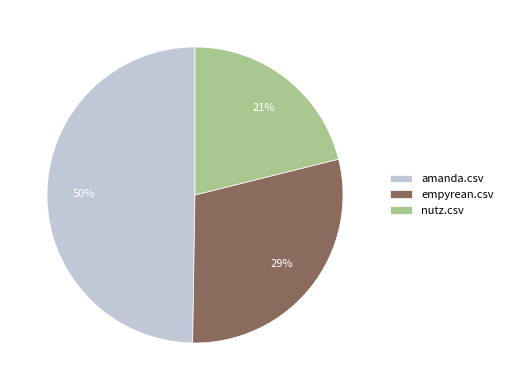

Rank the categories by value from lowest to highest.

nutz.csv, empyrean.csv, amanda.csv